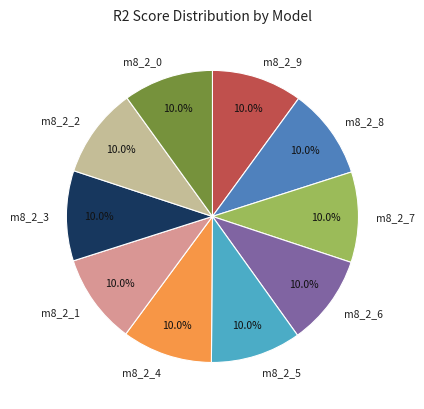

Is there a majority slice in this chart?

No